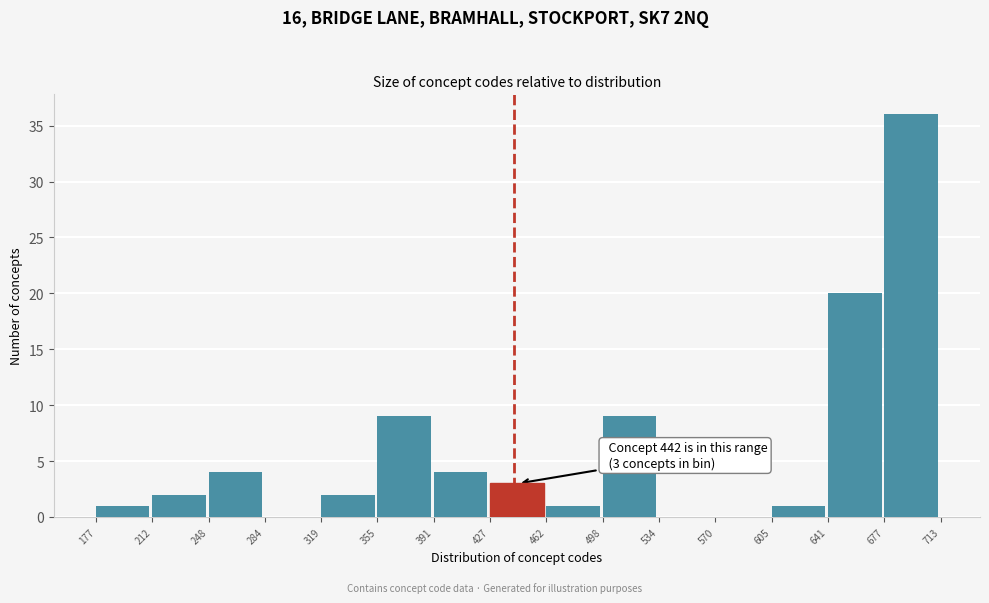

Which range on the x-axis has the tallest bar?

677 to 713